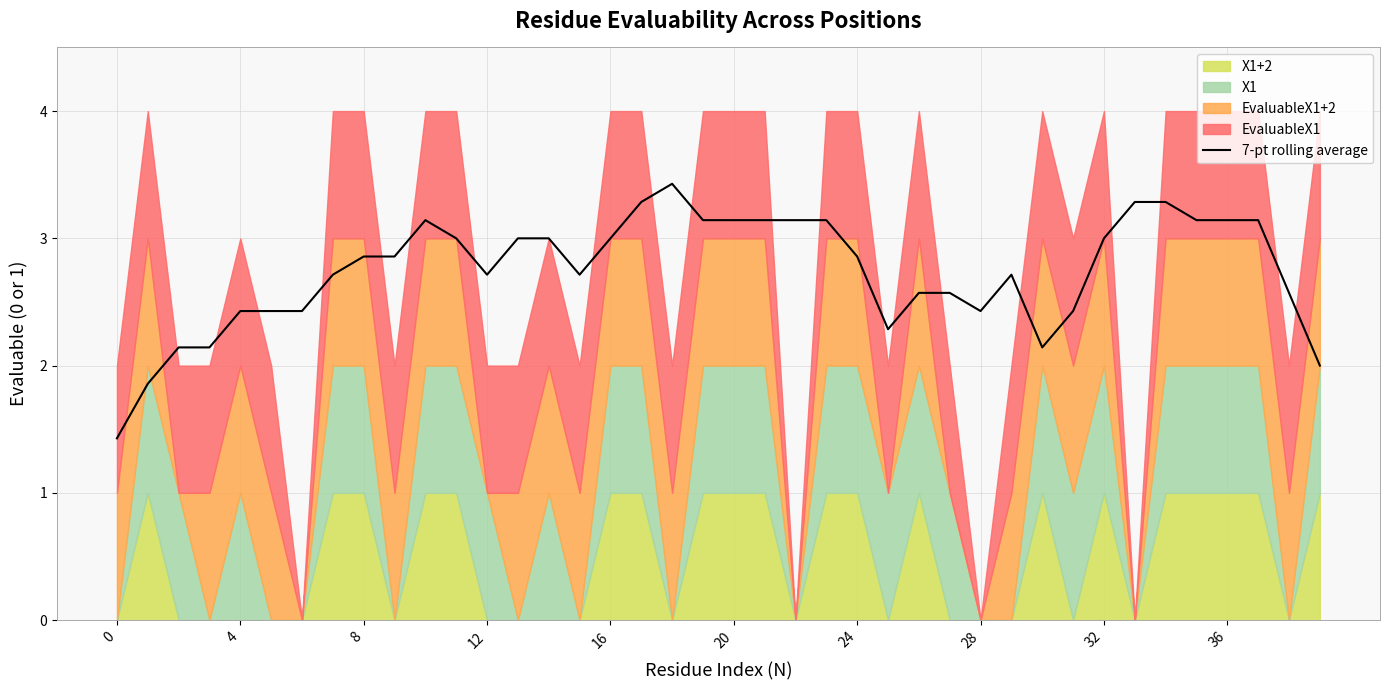

Is it true that the value at 38 is 2.6?

True